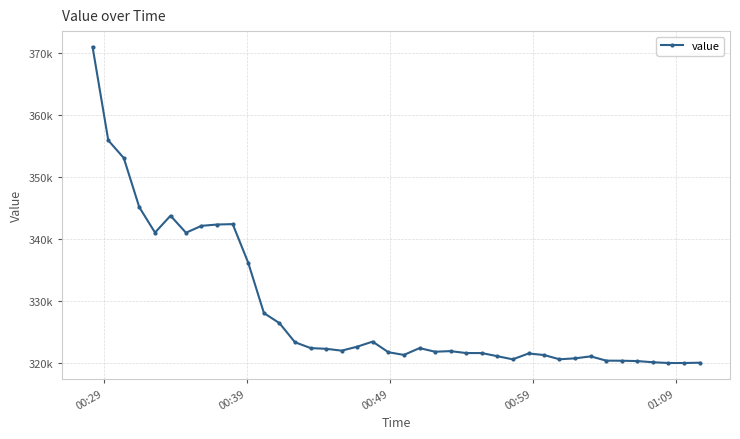

What is the value of the 23rd point from the left?

321813.9